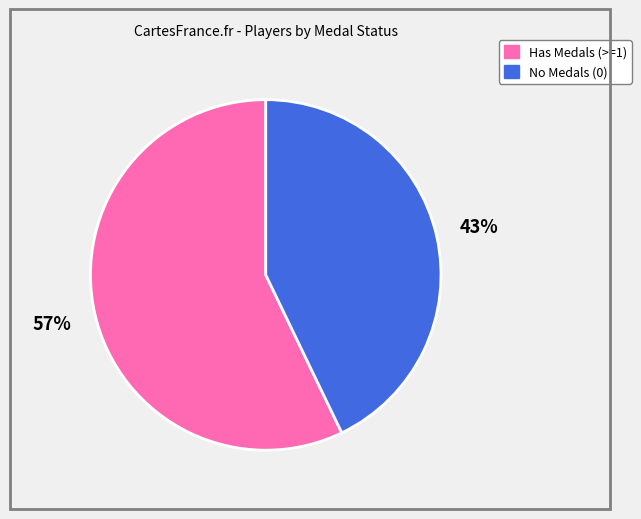

Is there a majority slice in this chart?

Yes